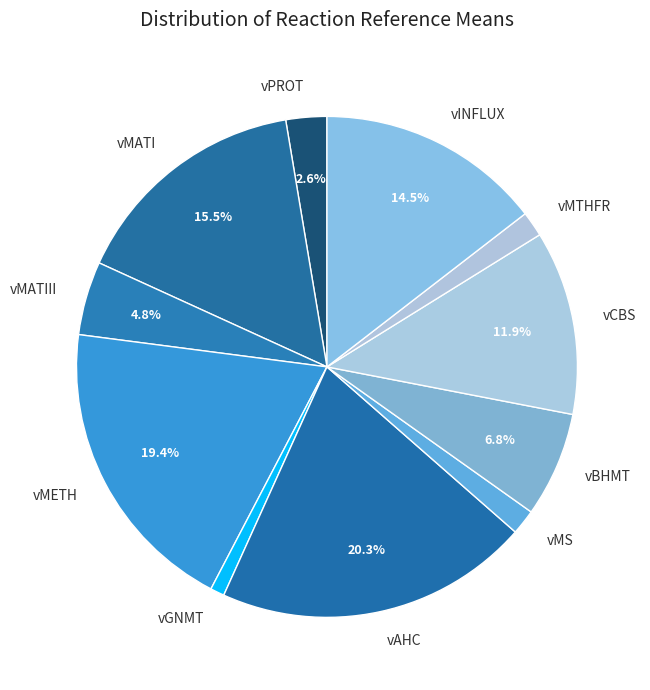

To the nearest percent, what is the average slice percentage?

9%